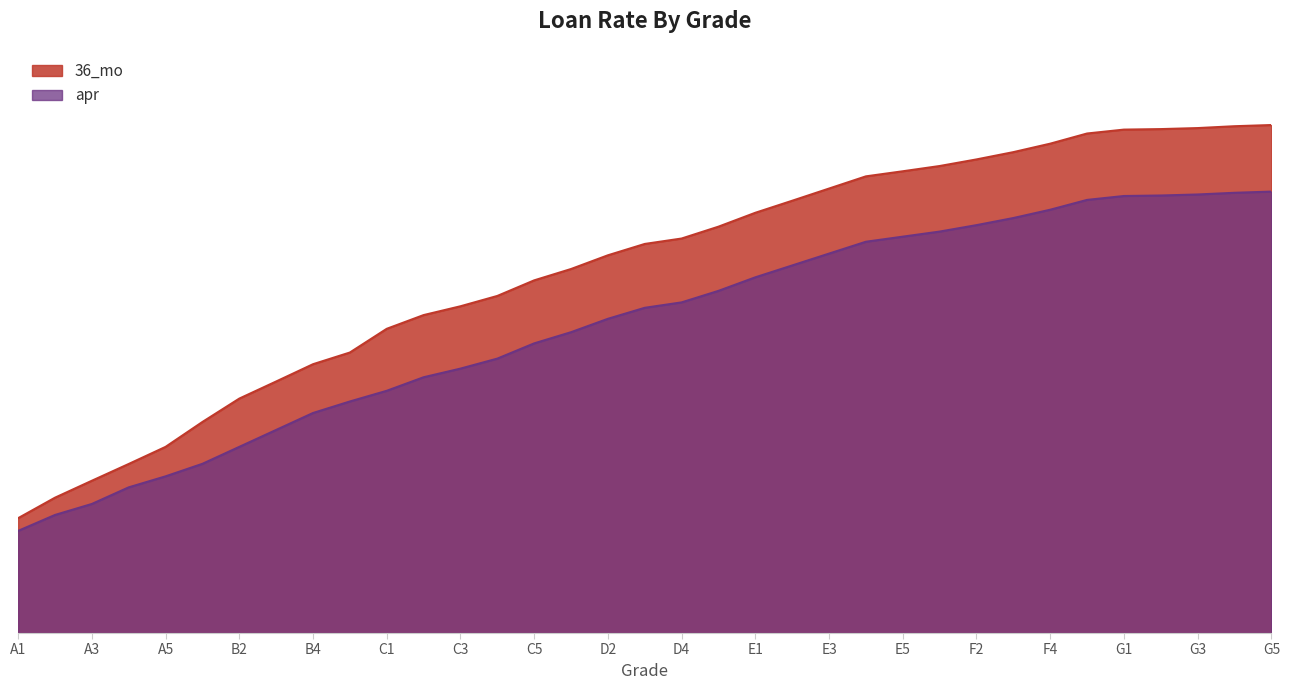

Which series has the largest range (max minus min)?

36_mo